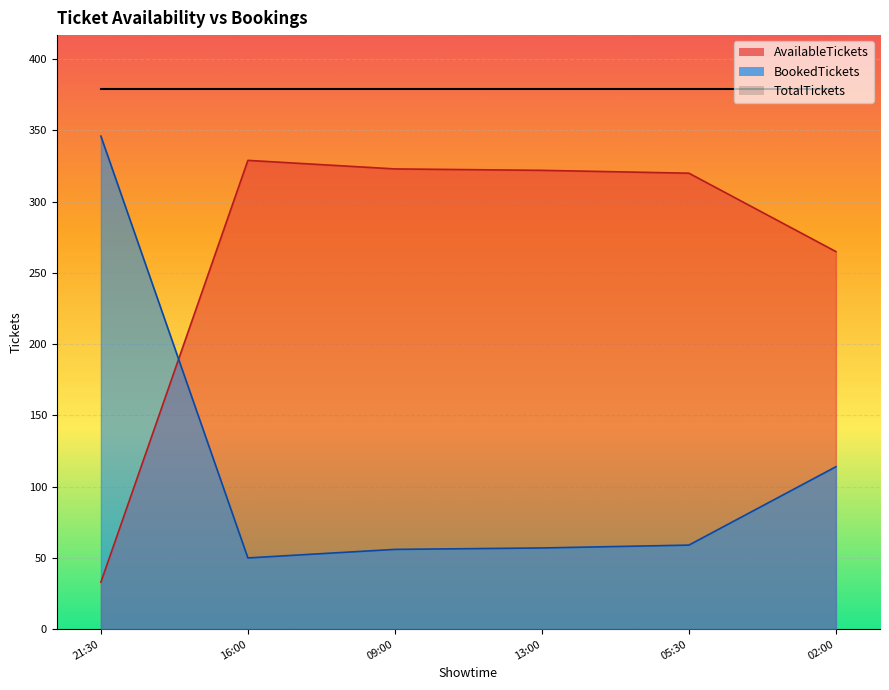

List the labels in order of AvailableTickets value, smallest first.

21:30, 02:00, 05:30, 13:00, 09:00, 16:00